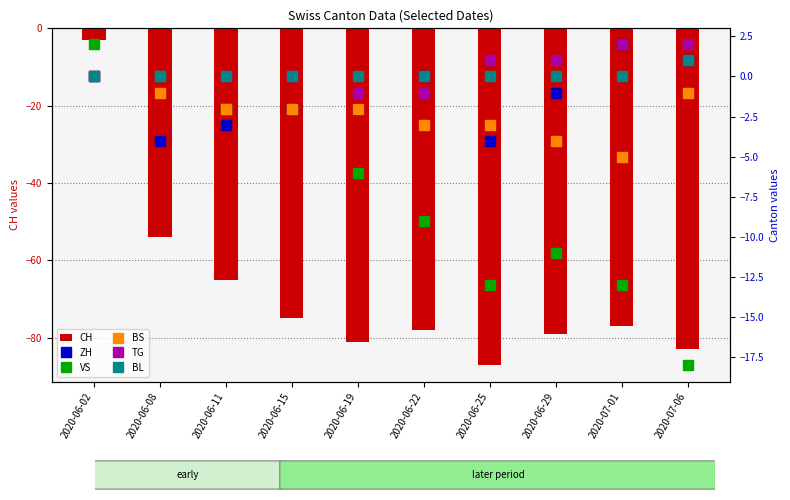

The value of BS at 2020-06-08 is -1. True or false?

True